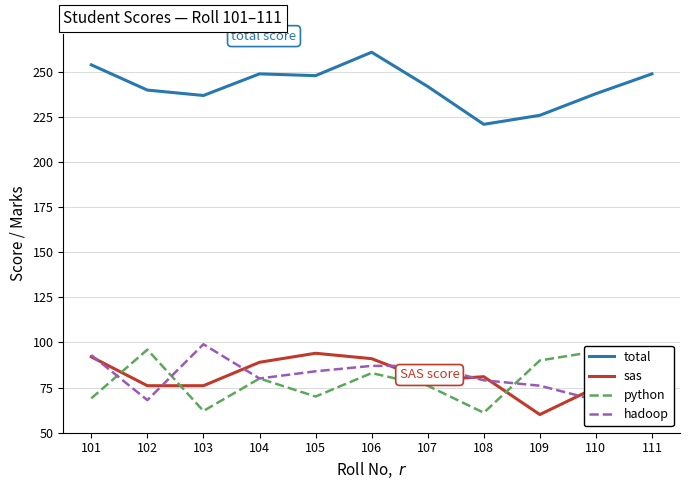

Which series changed the most between 108 and 109?

python